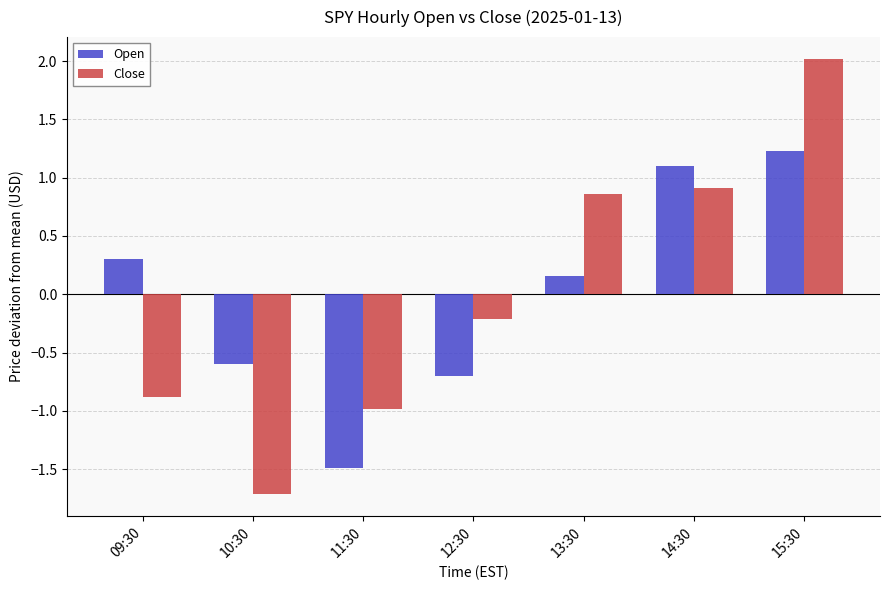

How many values in the Close series exceed 0?

3